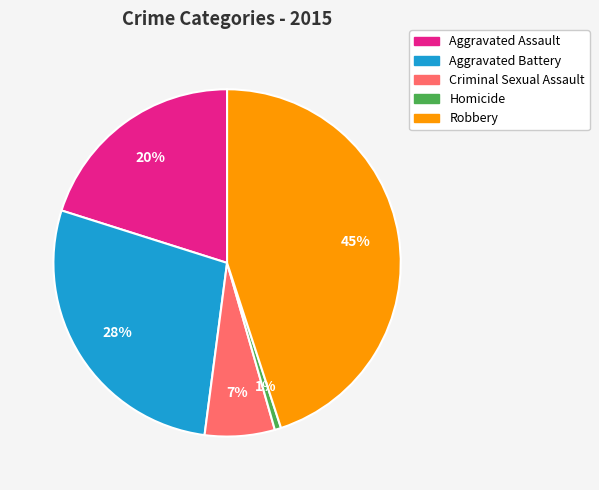

Count the number of slices in the pie.

5